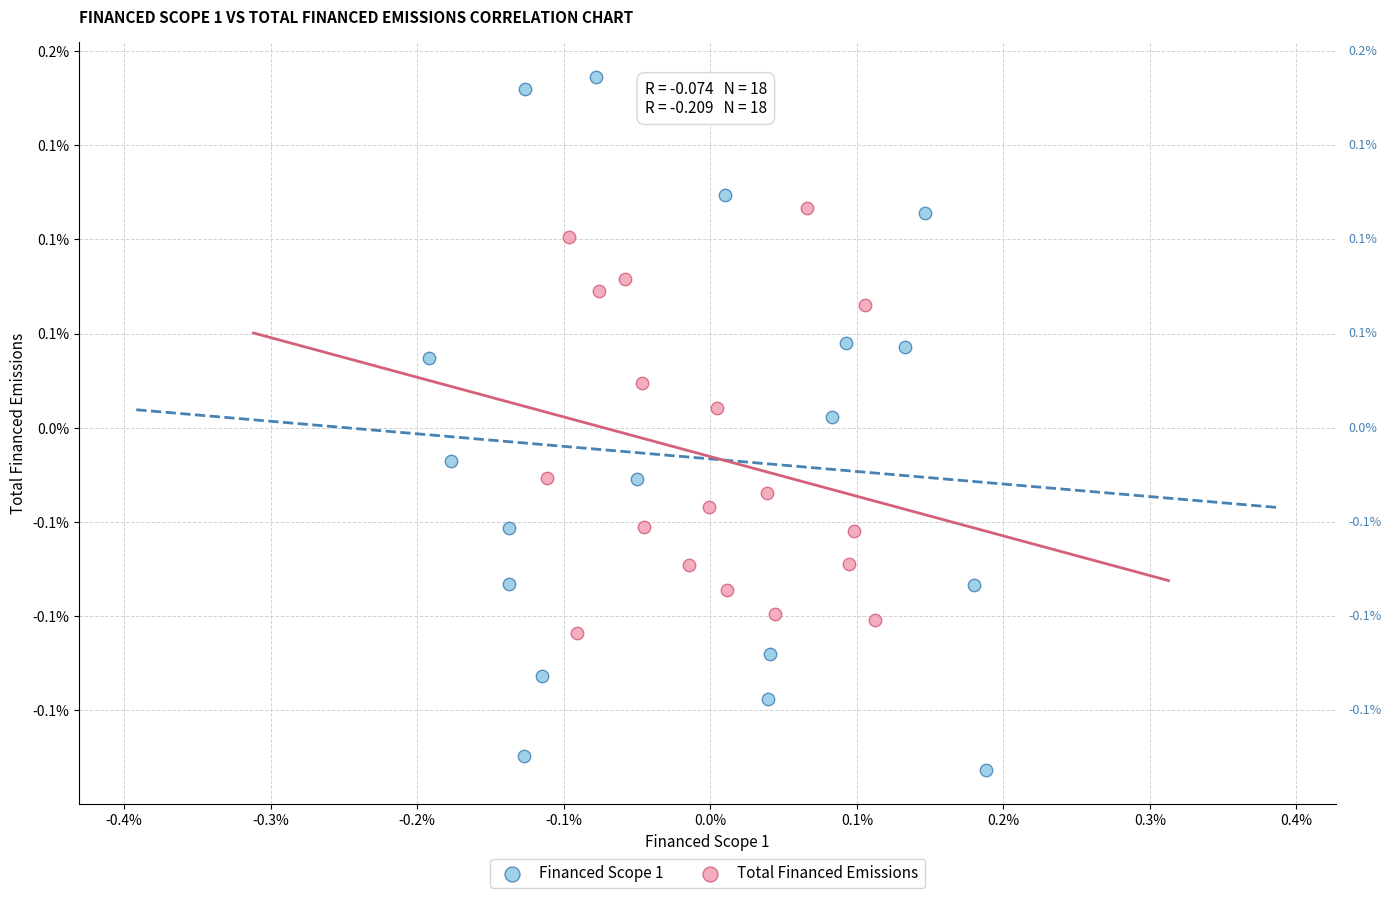

What are all the series names shown in the legend?

Financed Scope 1, Total Financed Emissions